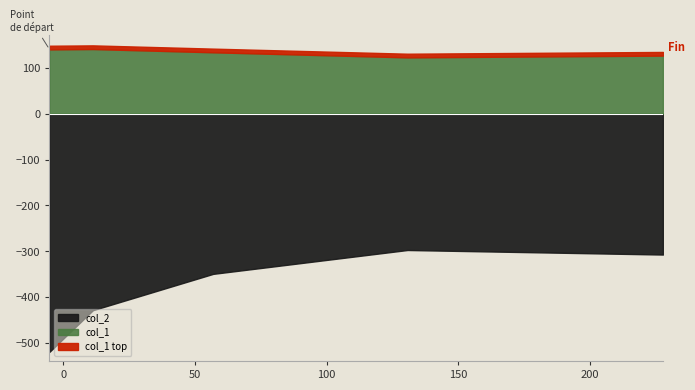

Which series changed the most between 11.1907 and 227.676?

col_2